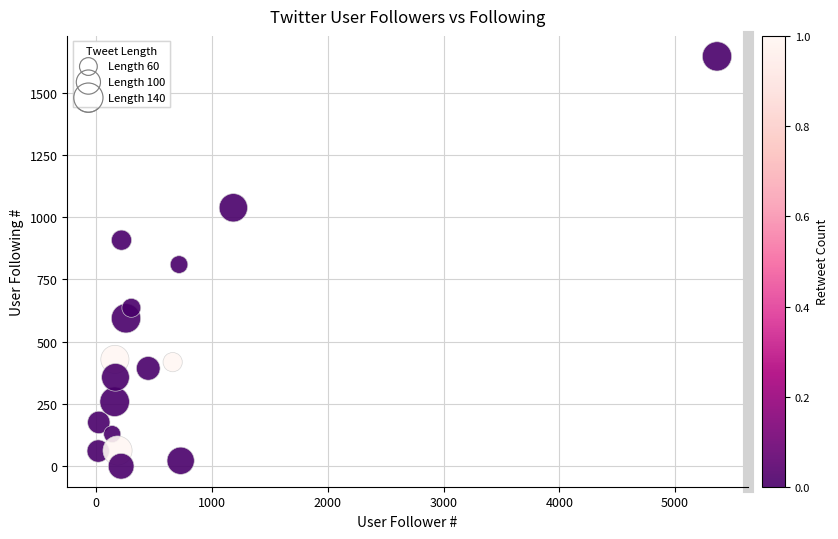

What is the range of X values (max minus min)?

5344